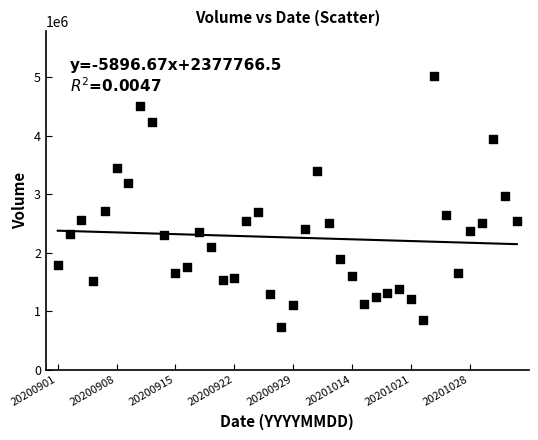

What Y value in the scatter plot is closest to 2881539?

2967684